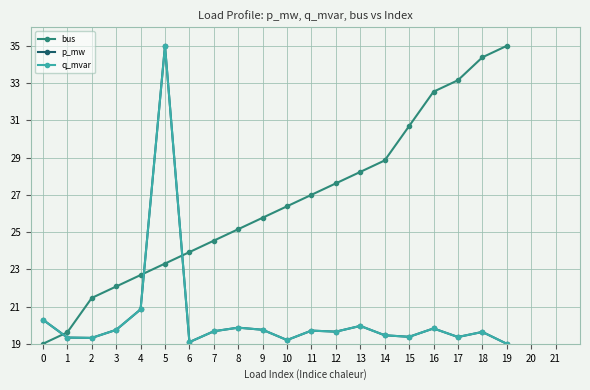

Is this an area chart (filled region under the line)?

No